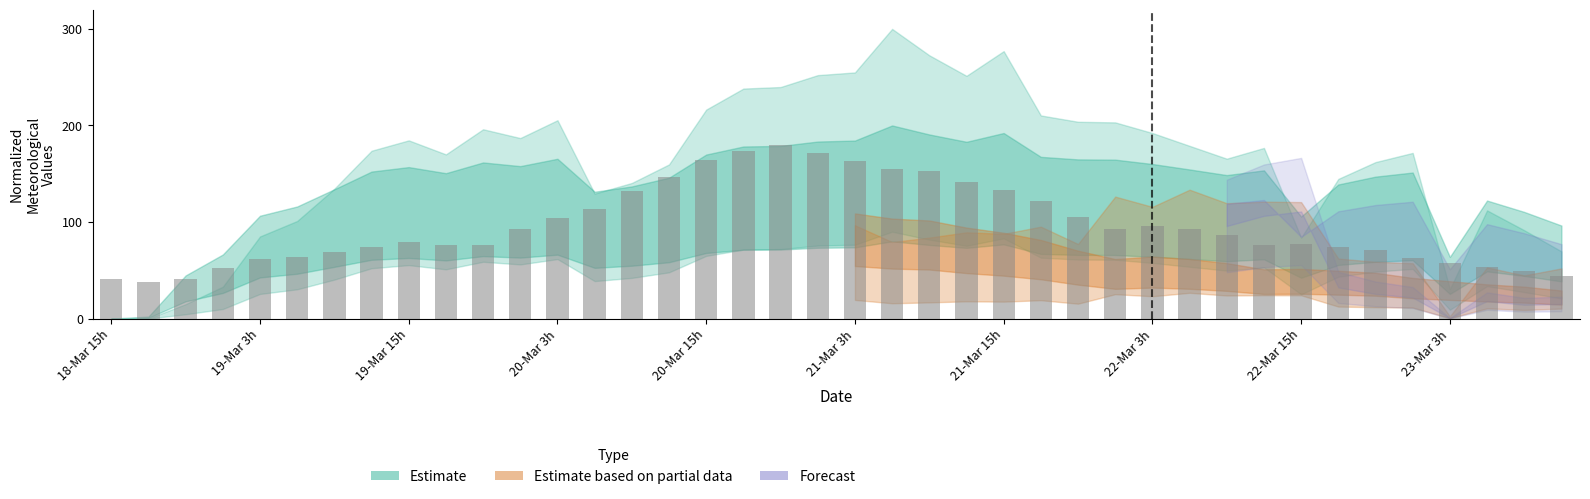

What is the smallest value displayed?

37.5